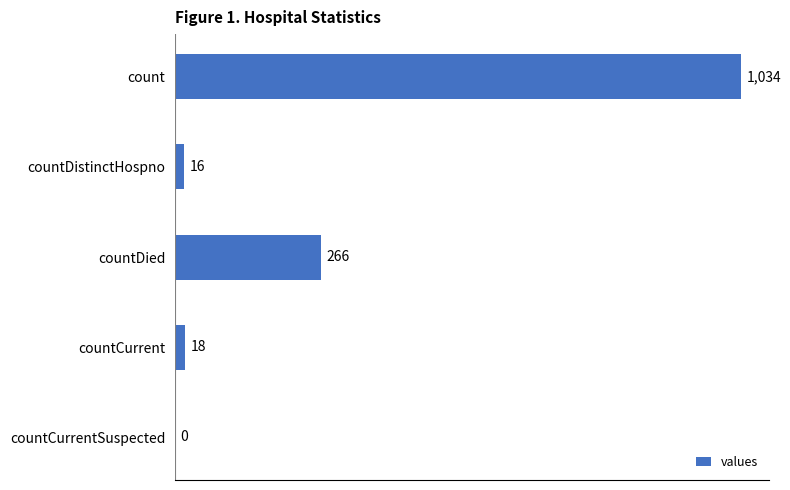

What is the greatest value displayed?

1034